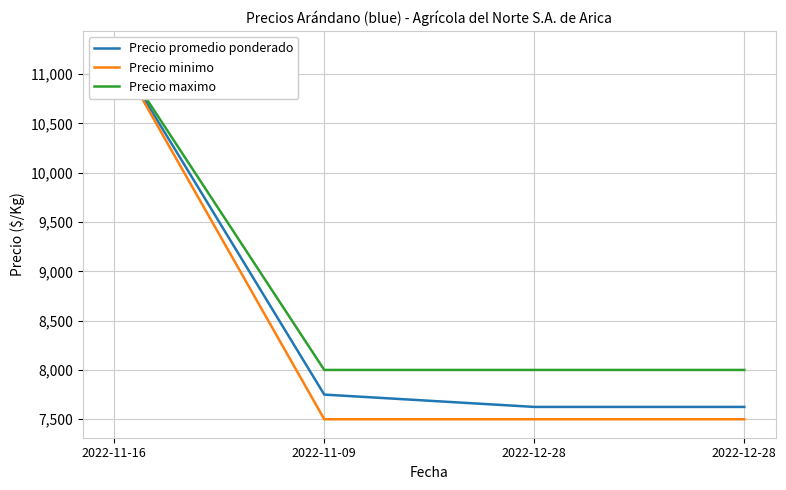

Count the number of data series in this chart.

3